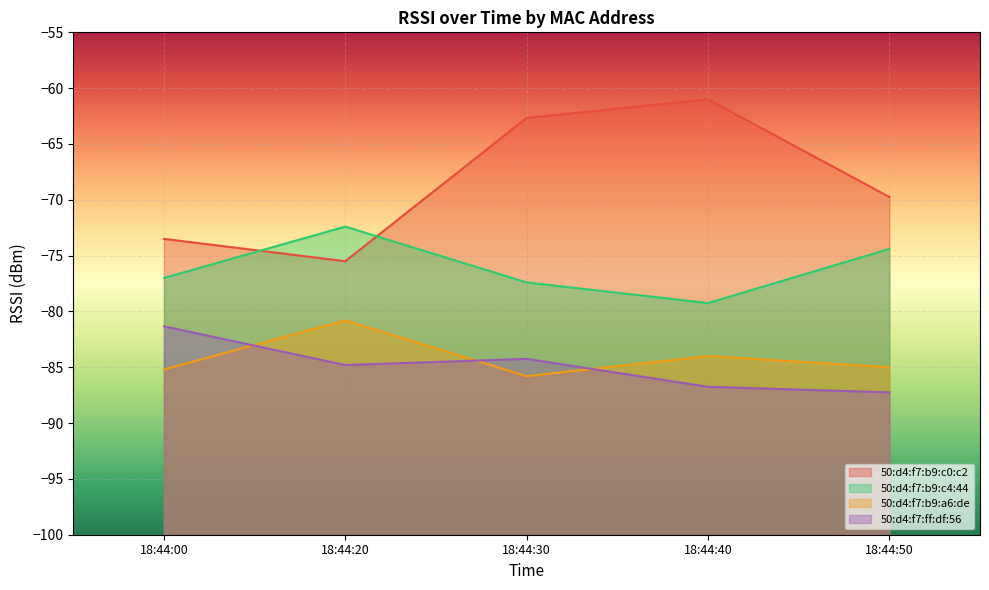

What is the difference between the second highest and second lowest values in the 50:d4:f7:ff:df:56 series?

2.5